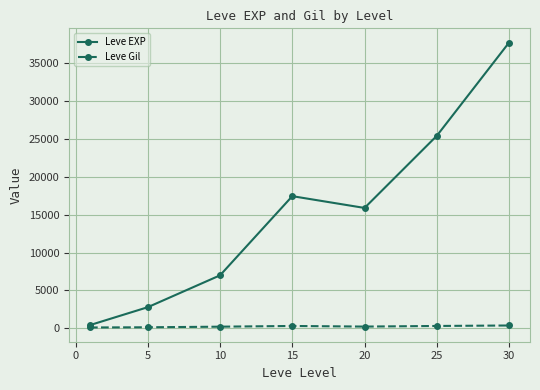

Which series has the widest spread of values?

Leve EXP